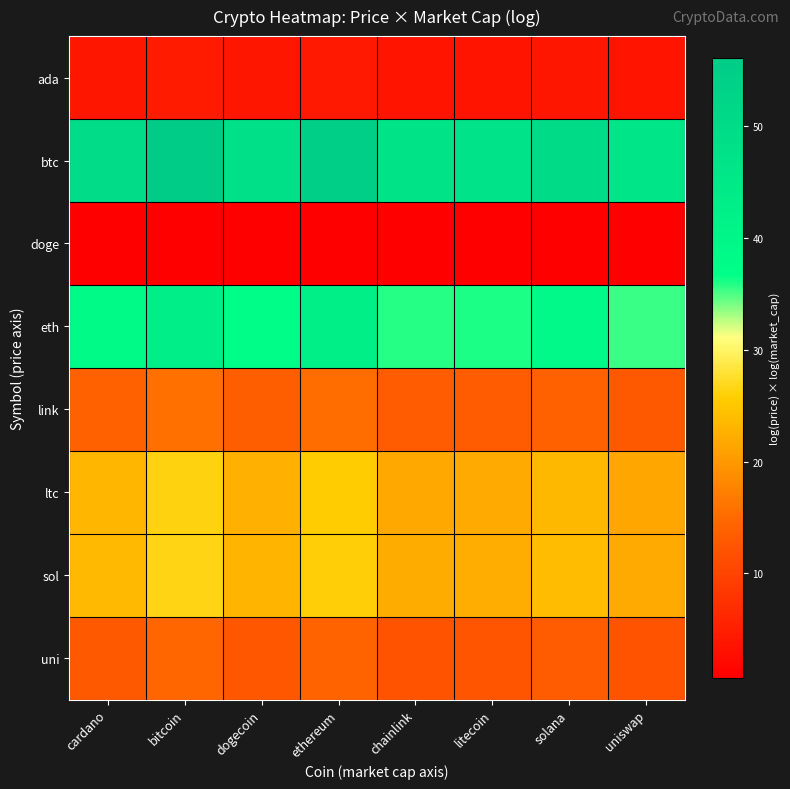

Reading left to right, list all the values displayed in this chart.

ada: cardano=3.9	bitcoin=4.4	dogecoin=3.8	ethereum=4.2	chainlink=3.6	litecoin=3.6	solana=3.9	uniswap=3.6
btc: cardano=49.8	bitcoin=56.1	dogecoin=48.5	ethereum=54.8	chainlink=46.7	litecoin=47.0	solana=50.2	uniswap=46.2
doge: cardano=0.7	bitcoin=0.8	dogecoin=0.7	ethereum=0.8	chainlink=0.7	litecoin=0.7	solana=0.7	uniswap=0.7
eth: cardano=38.3	bitcoin=43.1	dogecoin=37.3	ethereum=42.1	chainlink=35.9	litecoin=36.1	solana=38.6	uniswap=35.5
link: cardano=14.0	bitcoin=15.7	dogecoin=13.6	ethereum=15.3	chainlink=13.1	litecoin=13.2	solana=14.1	uniswap=12.9
ltc: cardano=23.3	bitcoin=26.2	dogecoin=22.7	ethereum=25.6	chainlink=21.8	litecoin=22.0	solana=23.5	uniswap=21.6
sol: cardano=23.7	bitcoin=26.6	dogecoin=23.0	ethereum=26.0	chainlink=22.2	litecoin=22.3	solana=23.9	uniswap=21.9
uni: cardano=12.9	bitcoin=14.5	dogecoin=12.6	ethereum=14.2	chainlink=12.1	litecoin=12.2	solana=13.0	uniswap=12.0